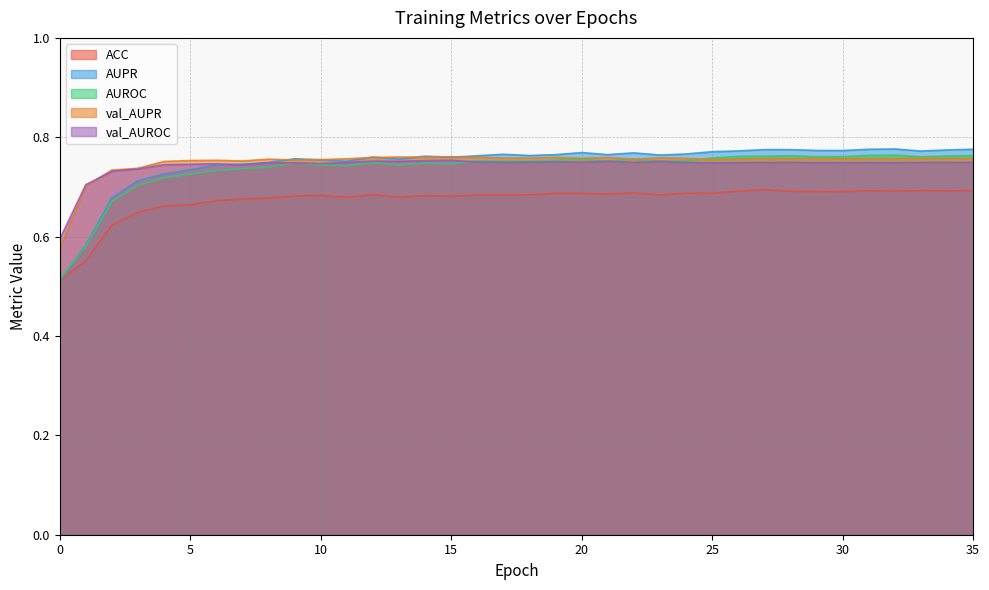

Between 35 and 24, which is larger?

35